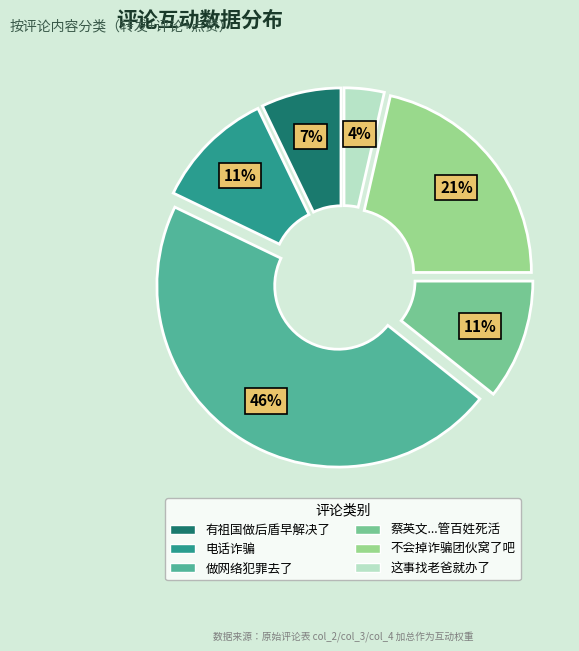

To the nearest percent, what is the combined percentage of 有祖国做后盾早解决了 and 这事找老爸就办了?

11%